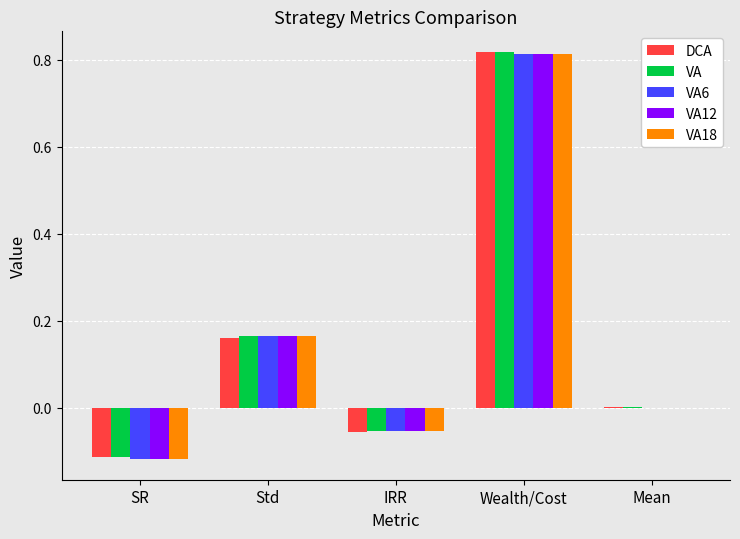

Which series changed the most between IRR and Mean?

DCA